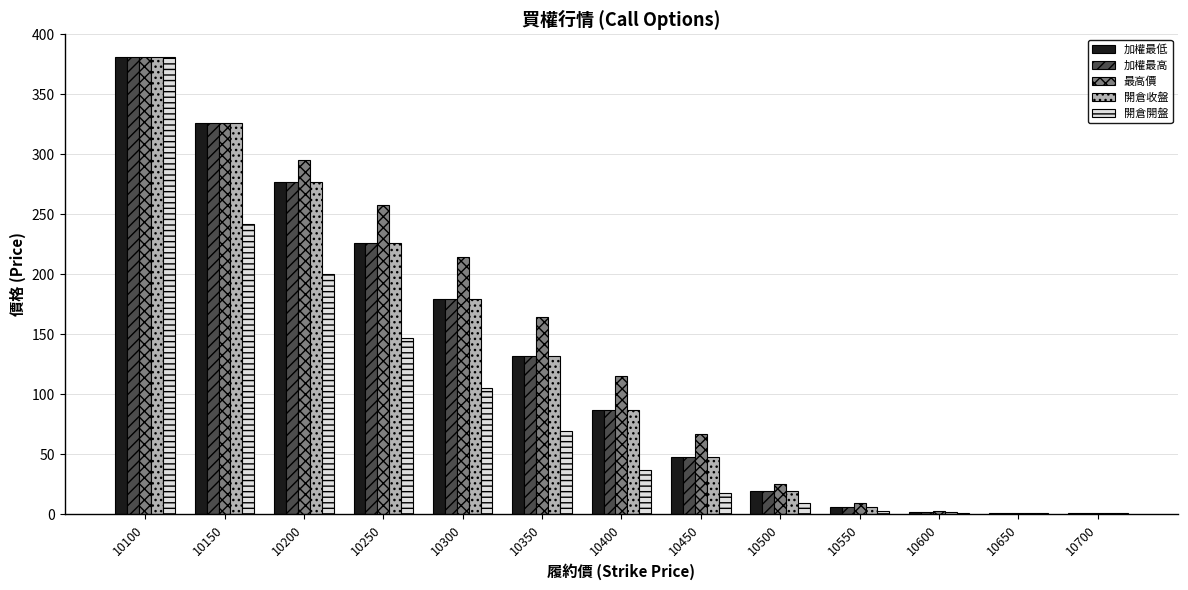

How many categories are shown in the chart?

13